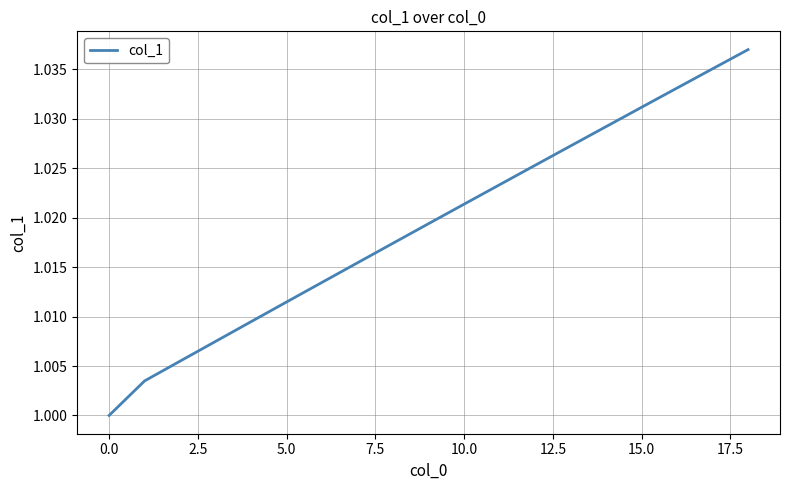

Reading left to right, extract all data points from this chart.

1.0	1.0	1.0	1.0	1.0	1.0	1.0	1.0	1.0	1.0	1.0	1.0	1.0	1.0	1.0	1.0	1.0	1.0	1.0